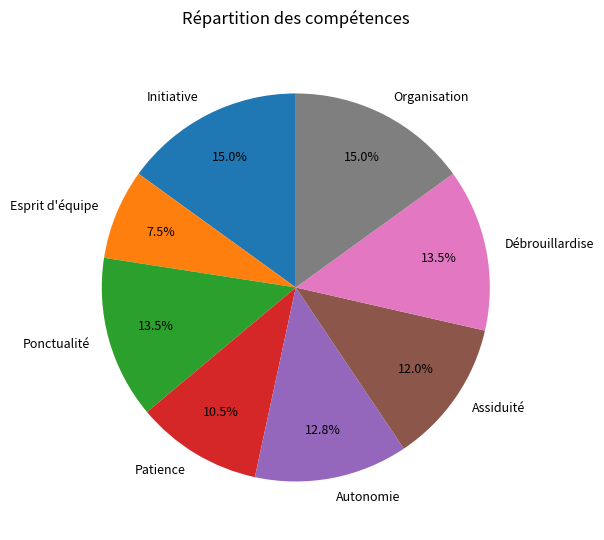

Count the number of slices in the pie.

8